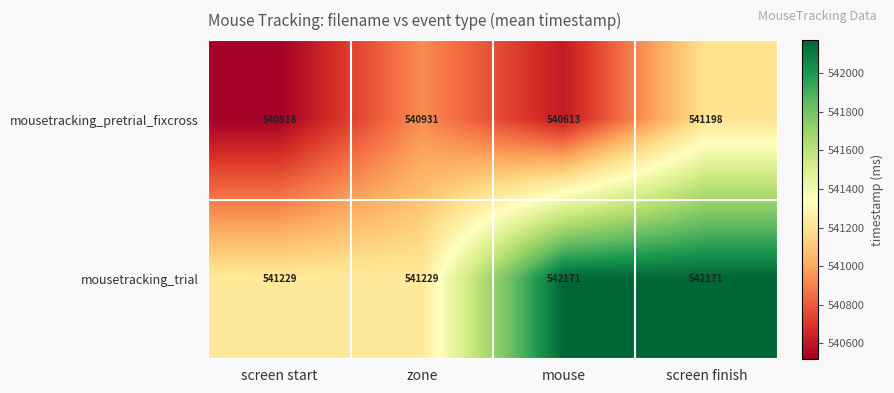

What is the maximum value shown in the chart?

542171